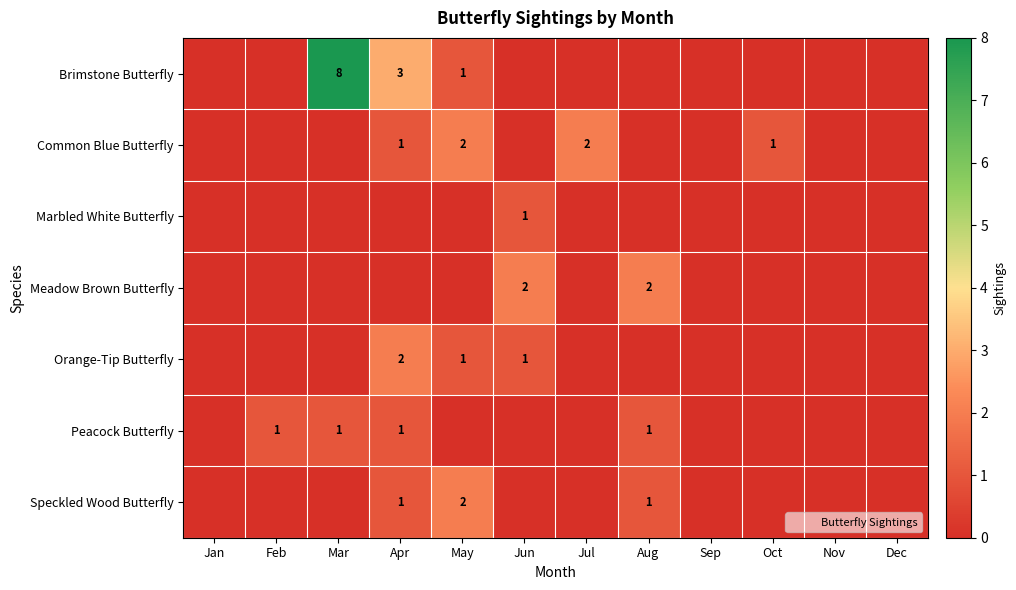

Which series has the largest total across all categories?

Brimstone Butterfly